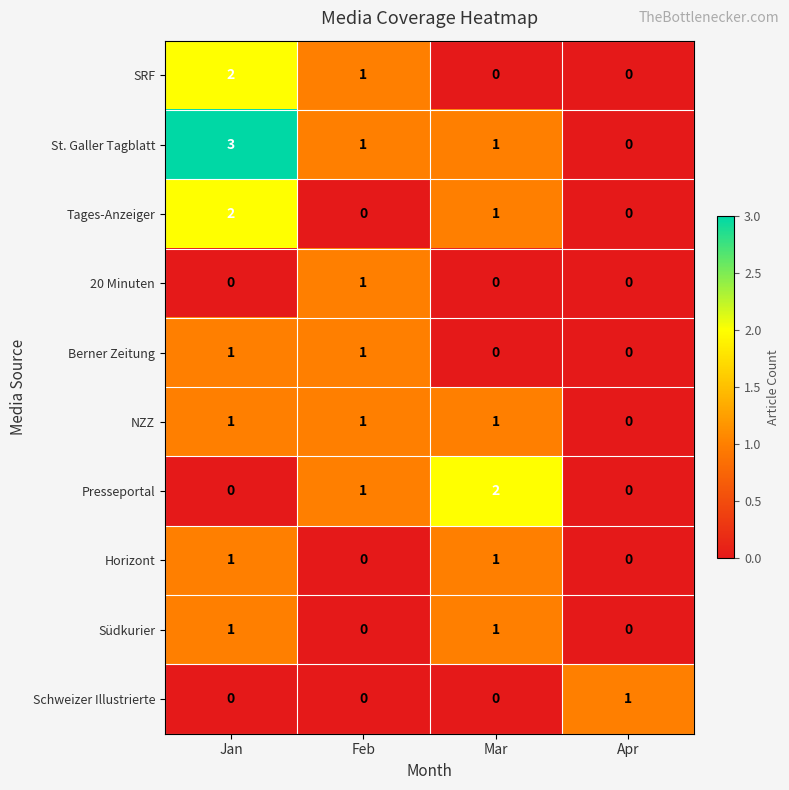

What is the difference between the highest and lowest values at Mar?

2